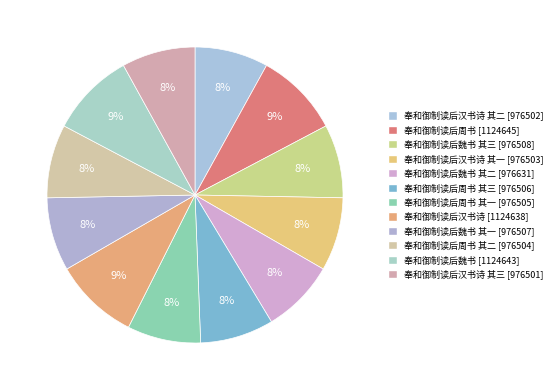

Count the number of slices in the pie.

12